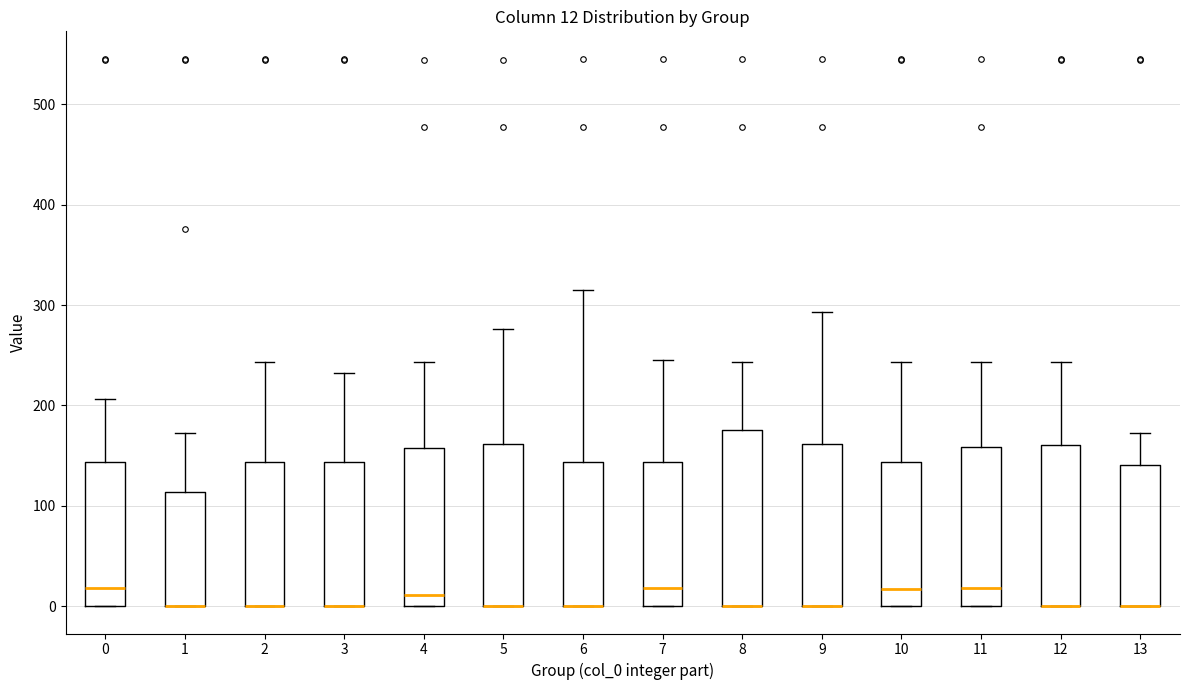

Comparing the boxes themselves (not the whiskers), which one is the tallest?

8